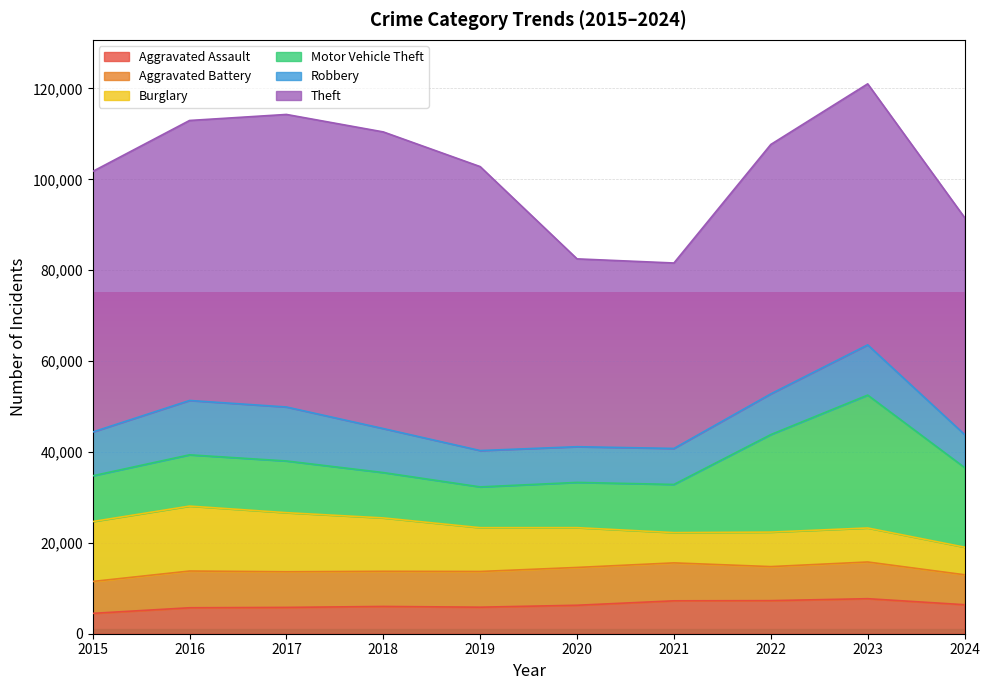

What is the maximum value shown in the chart?

65290